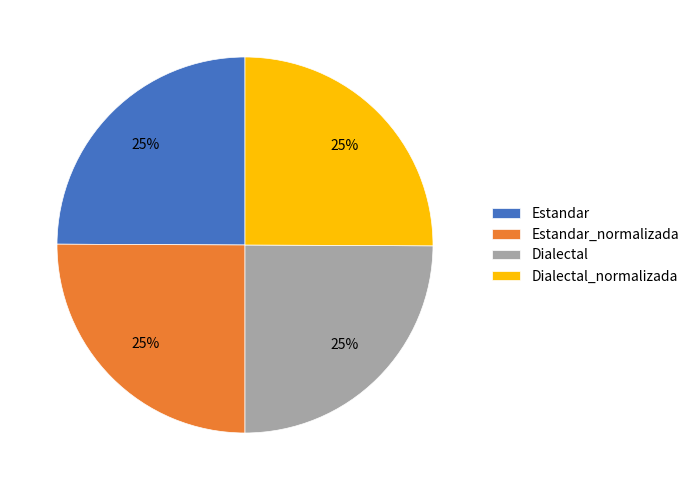

Approximately how many times larger is the value at Dialectal_normalizada compared to Estandar_normalizada?

1.0